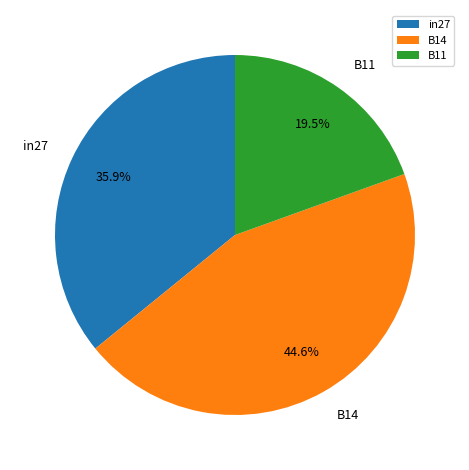

Does B14 account for over 50% of the chart?

No